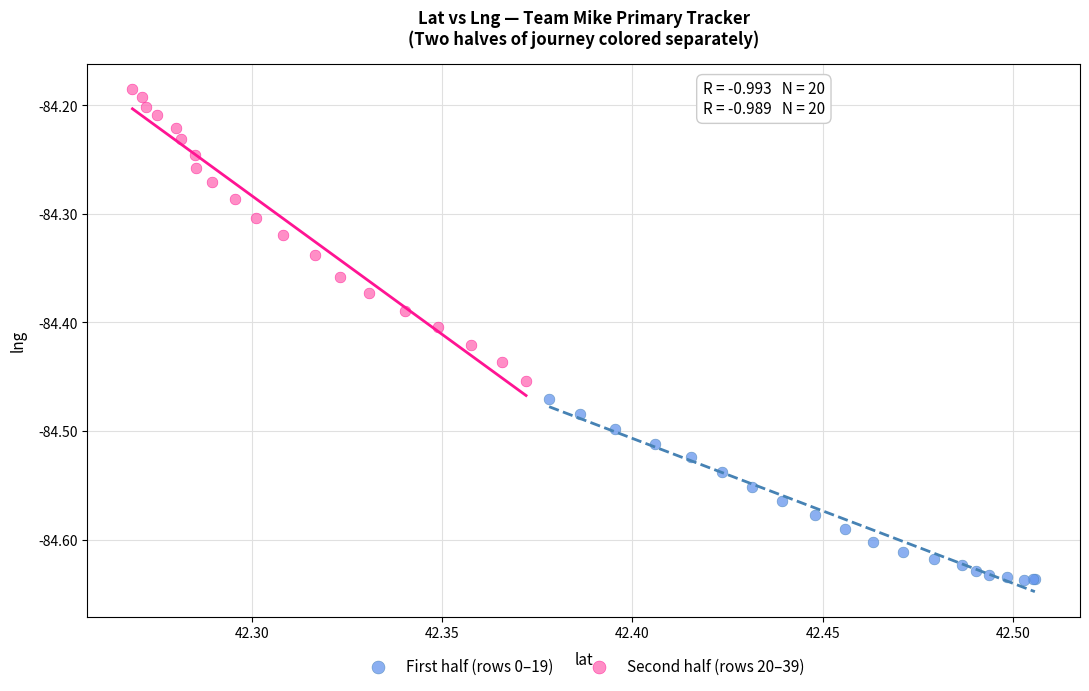

Which series reaches the maximum Y coordinate?

Second half (rows 20–39)